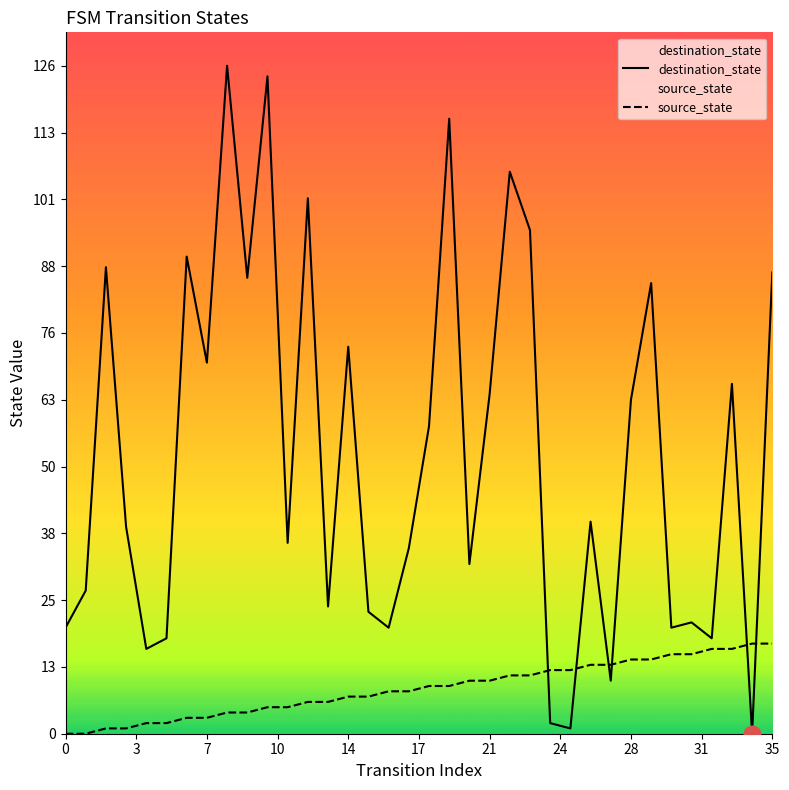

Reading left to right, extract all data points from this chart.

destination_state: 20	27	88	39	16	18	90	70	126	86	124	36	101	24	73	23	20	35	58	116	32	64	106	95	2	1	40	10	63	85	20	21	18	66	0	87
source_state: 0	0	1	1	2	2	3	3	4	4	5	5	6	6	7	7	8	8	9	9	10	10	11	11	12	12	13	13	14	14	15	15	16	16	17	17